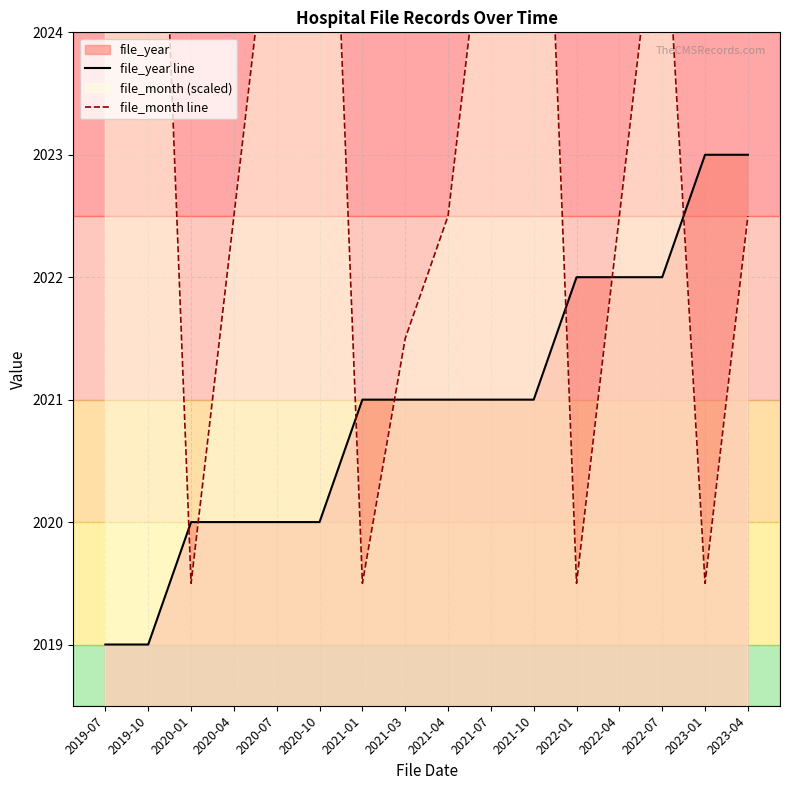

At how many categories does at least one series exceed 2020?

15